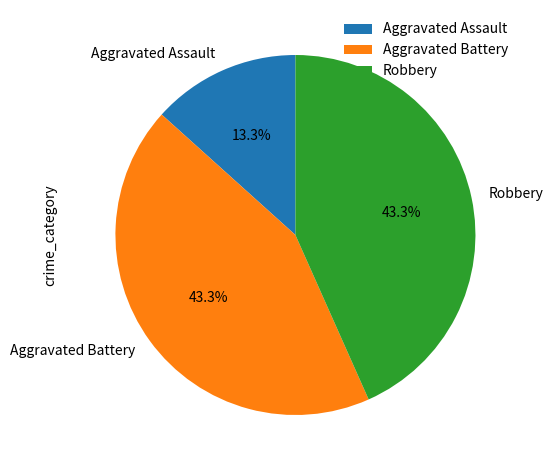

Do Aggravated Assault and Robbery together represent more than half of the pie?

Yes